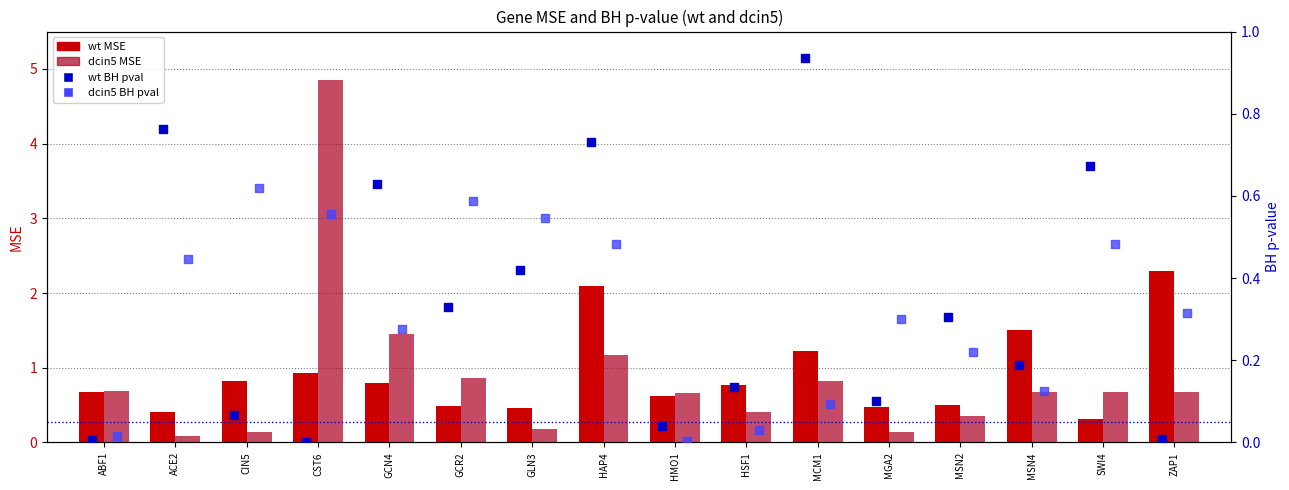

Which series contains the lowest Y value?

wt BH pval